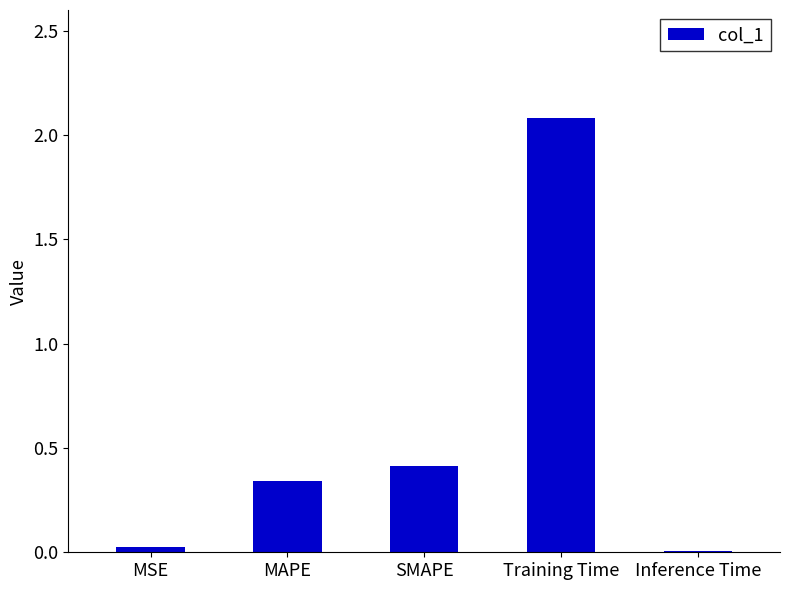

Are the bars horizontal?

No